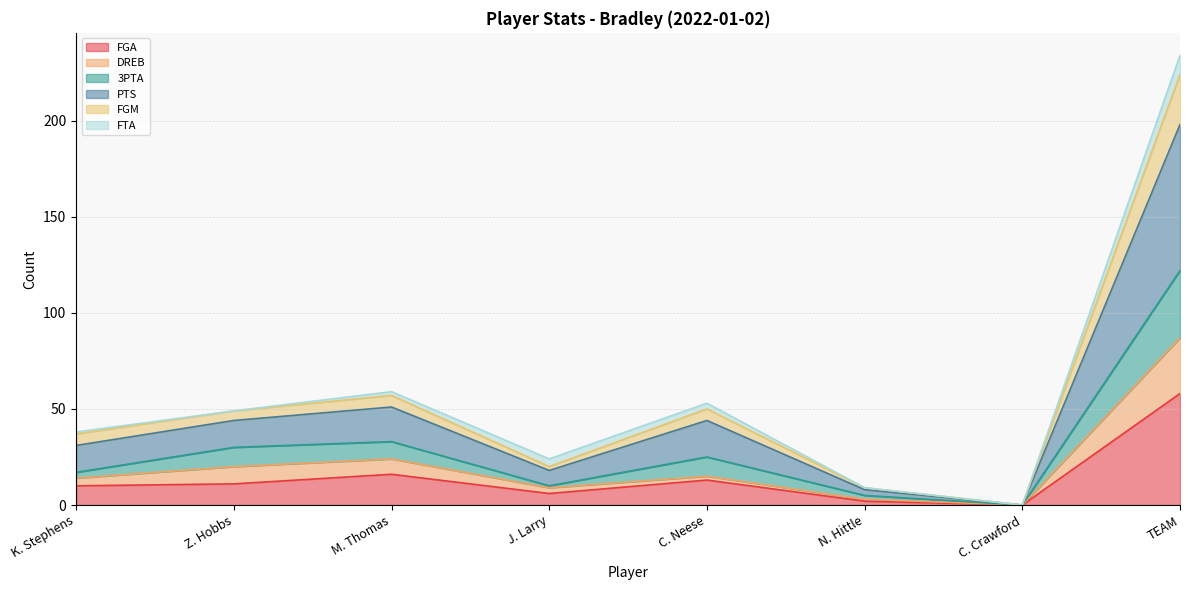

At which label does FGA reach its peak?

TEAM